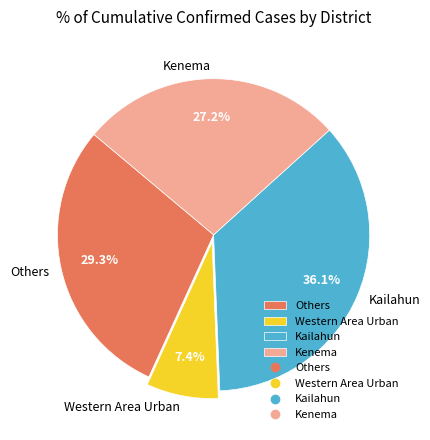

Which slice is the smallest?

Western Area Urban